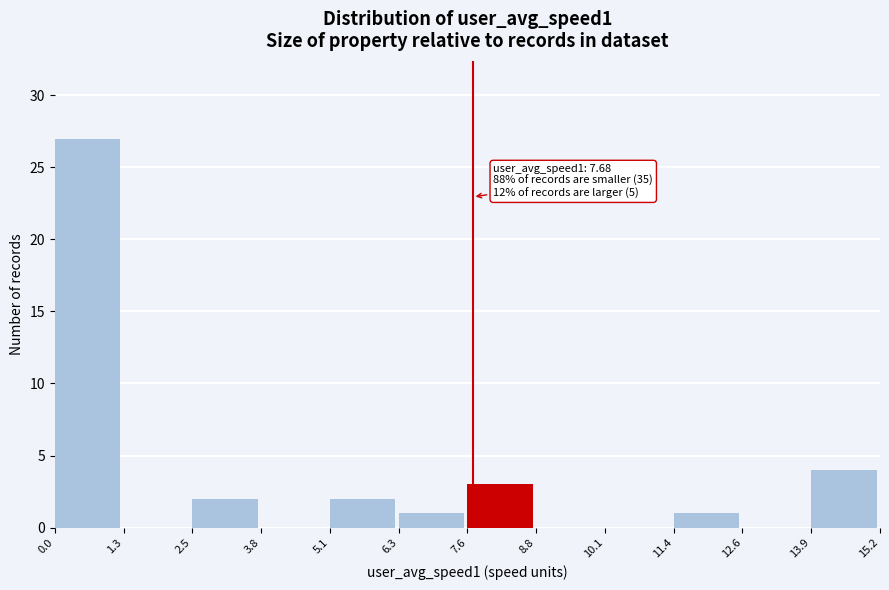

Over which range of the x-axis is the bar tallest?

0.0 to 1.3